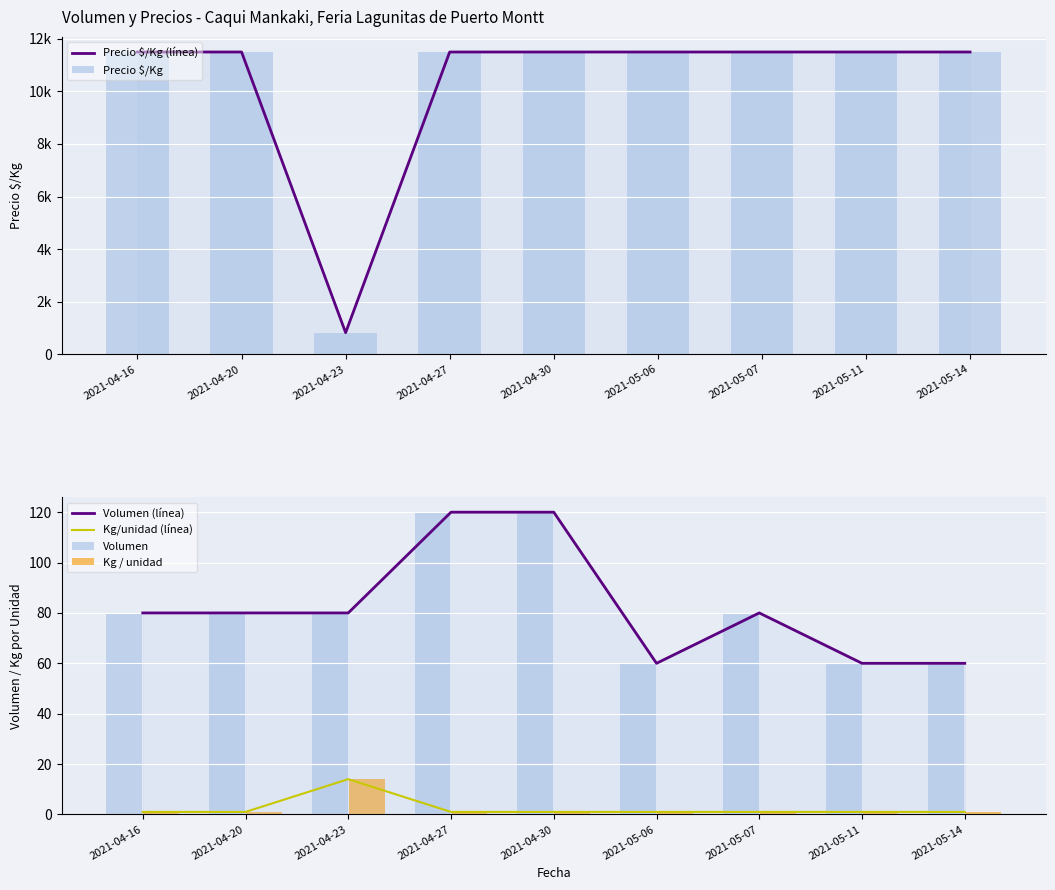

How many categories are shown in the chart?

9